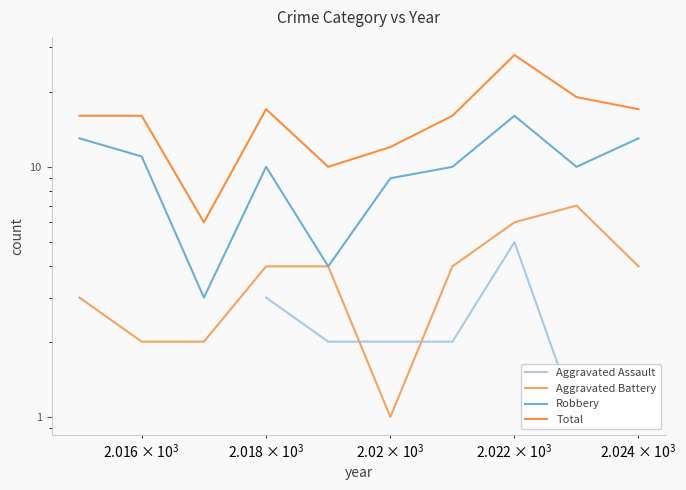

What are all the series names shown in the legend?

Aggravated Assault, Aggravated Battery, Robbery, Total